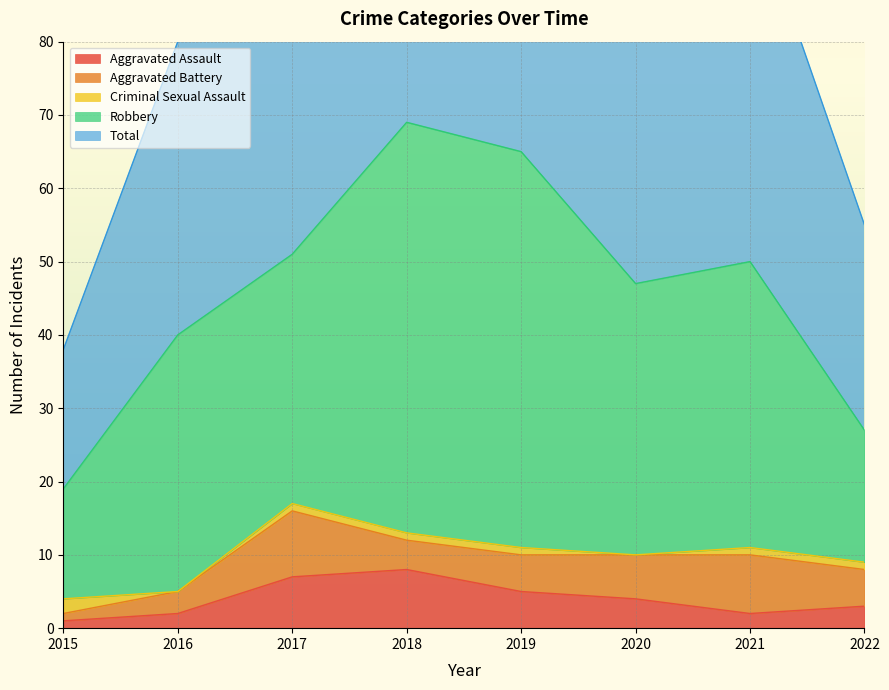

True or false: Total and Aggravated Assault intersect in this chart.

False